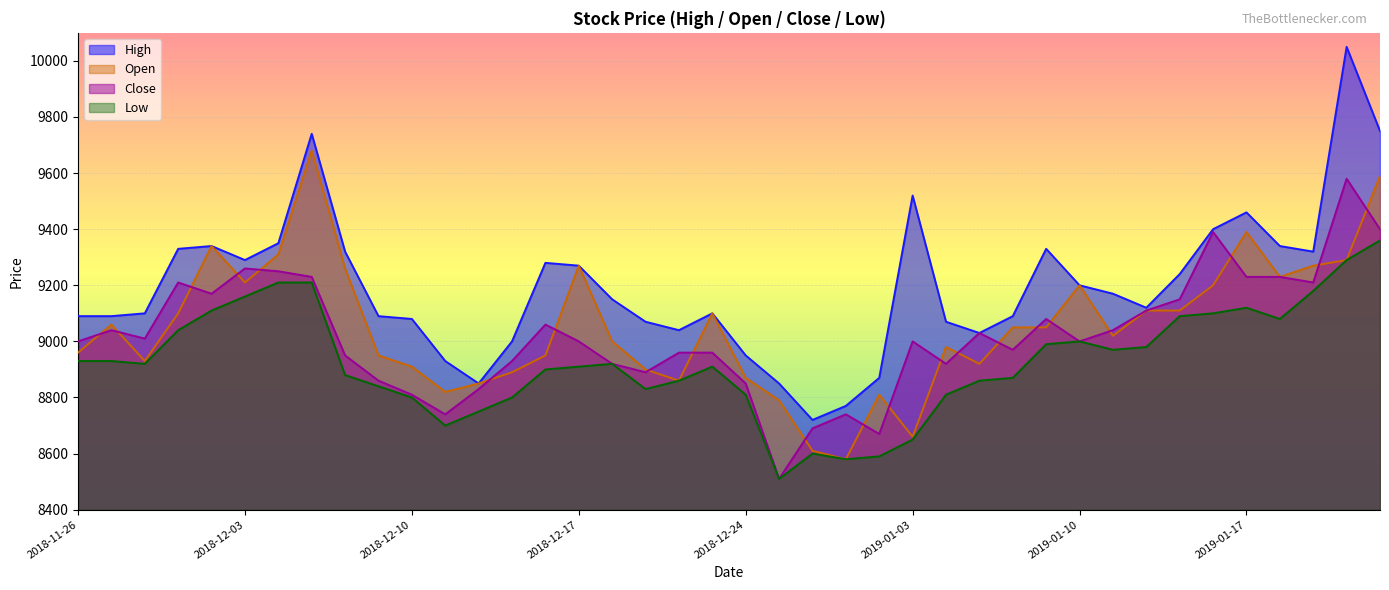

Reading left to right, transcribe all the data shown in this chart.

High: 9090	9090	9100	9330	9340	9290	9350	9740	9320	9090	9080	8930	8850	9000	9280	9270	9150	9070	9040	9100	8950	8850	8720	8770	8870	9520	9070	9030	9090	9330	9200	9170	9120	9240	9400	9460	9340	9320	10050	9750
Open: 8960	9060	8930	9100	9340	9210	9310	9680	9260	8950	8910	8820	8850	8890	8950	9270	9000	8900	8860	9100	8870	8790	8610	8580	8810	8660	8980	8920	9050	9050	9200	9020	9110	9110	9200	9390	9230	9270	9290	9590
Close: 9000	9040	9010	9210	9170	9260	9250	9230	8950	8860	8810	8740	8830	8930	9060	9000	8920	8890	8960	8960	8850	8510	8690	8740	8670	9000	8920	9030	8970	9080	9000	9040	9110	9150	9390	9230	9230	9210	9580	9400
Low: 8930	8930	8920	9040	9110	9160	9210	9210	8880	8840	8800	8700	8750	8800	8900	8910	8920	8830	8860	8910	8810	8510	8600	8580	8590	8650	8810	8860	8870	8990	9000	8970	8980	9090	9100	9120	9080	9180	9290	9360